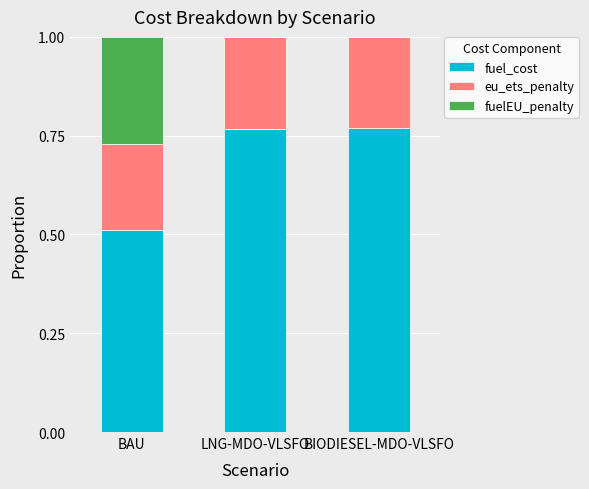

What is the total value across all series at BIODIESEL-MDO-VLSFO?

1.0